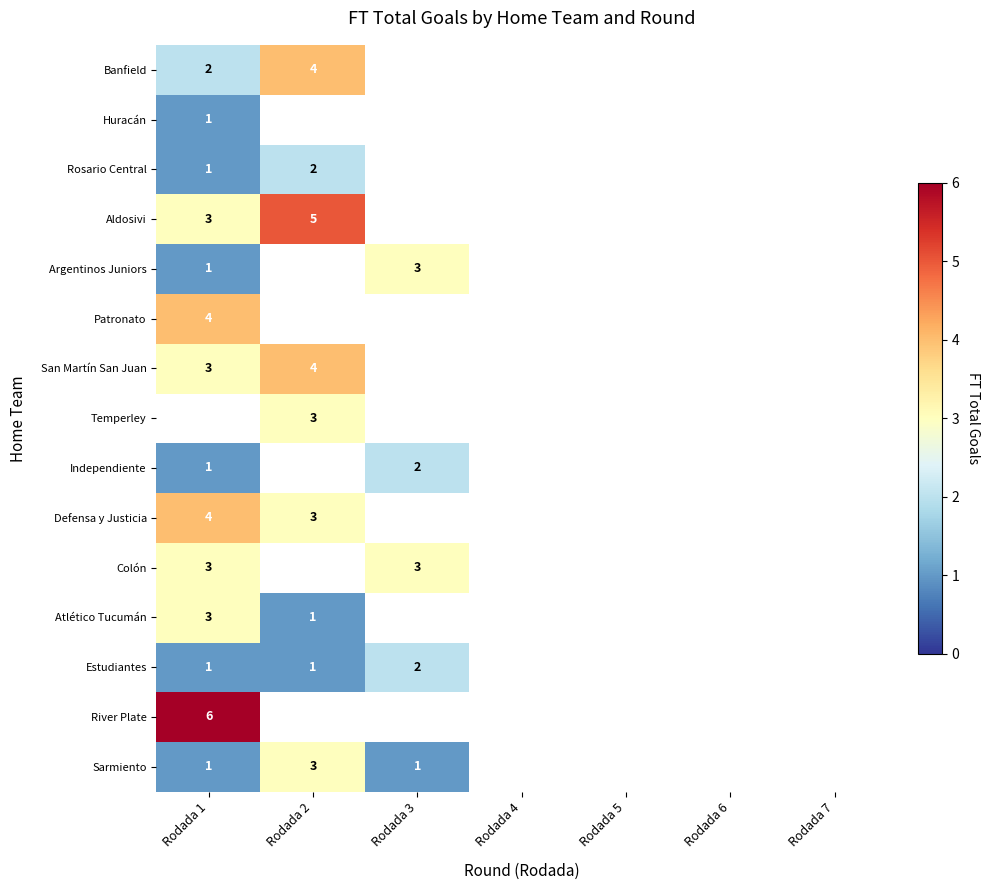

Is it true that Defensa y Justicia equals 1.5 at Rodada 2?

False